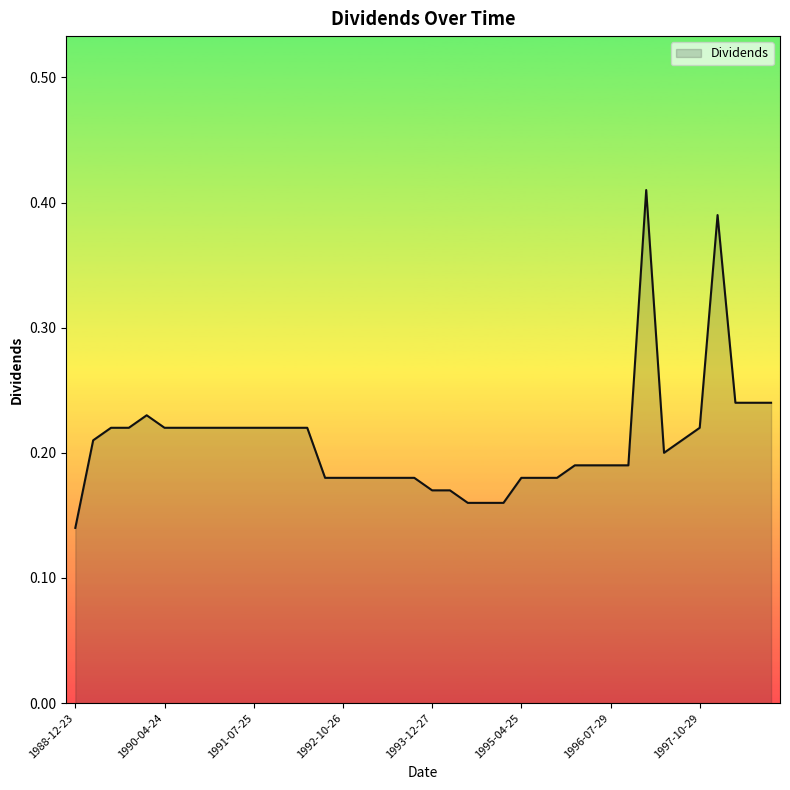

Does the chart display data point markers on the line(s)?

No